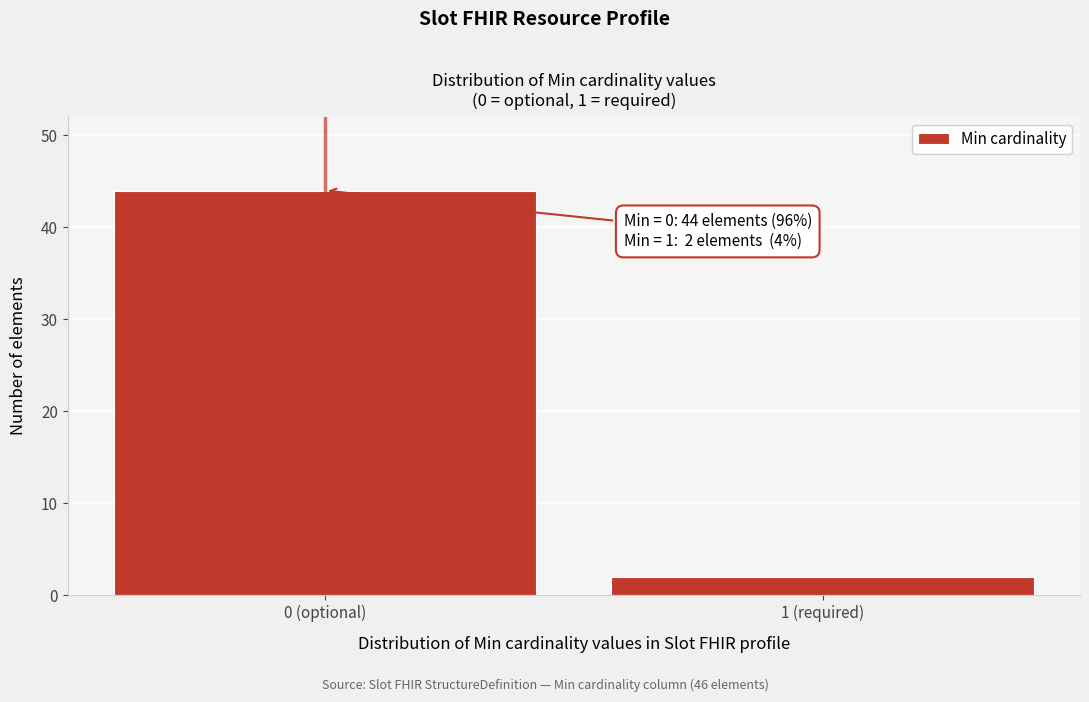

Reading left to right, what are all the values shown in this chart?

0 (optional)=44	1 (required)=2